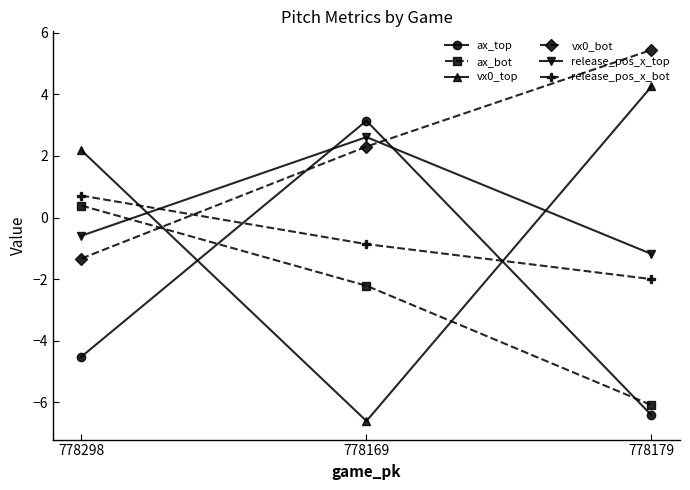

Which series changed the most between 778298 and 778169?

vx0_top